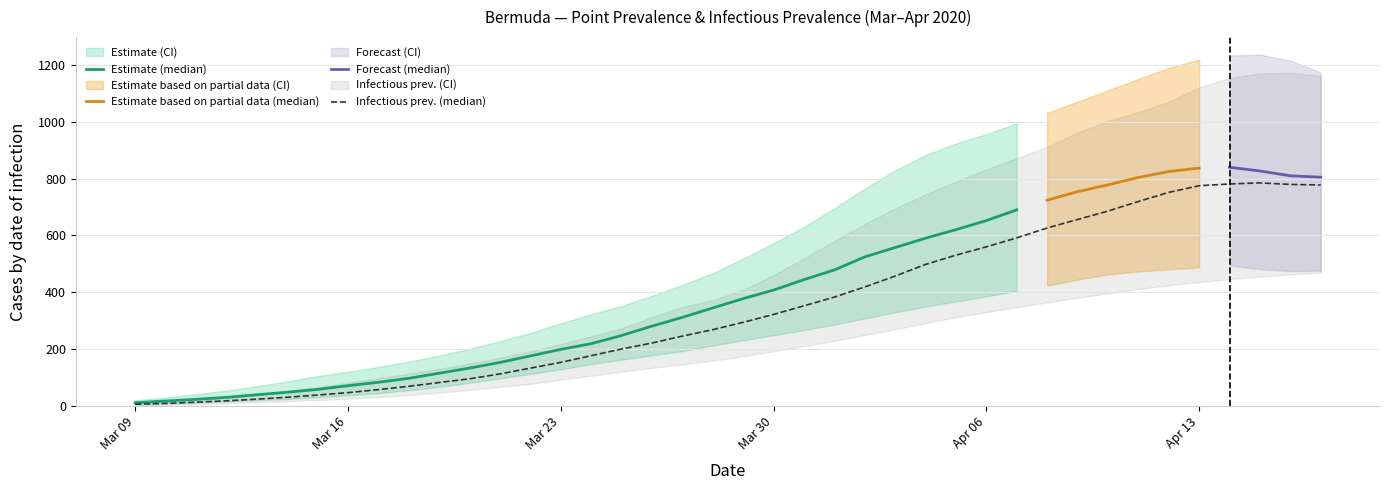

What is the lowest value of the pointprevalence_975 series?

19.0